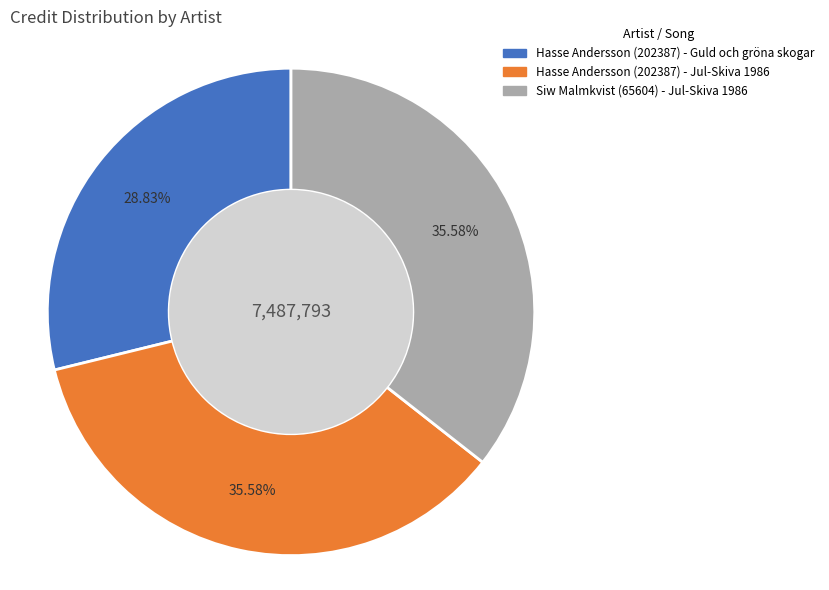

To the nearest percent, what is the average slice percentage?

33%